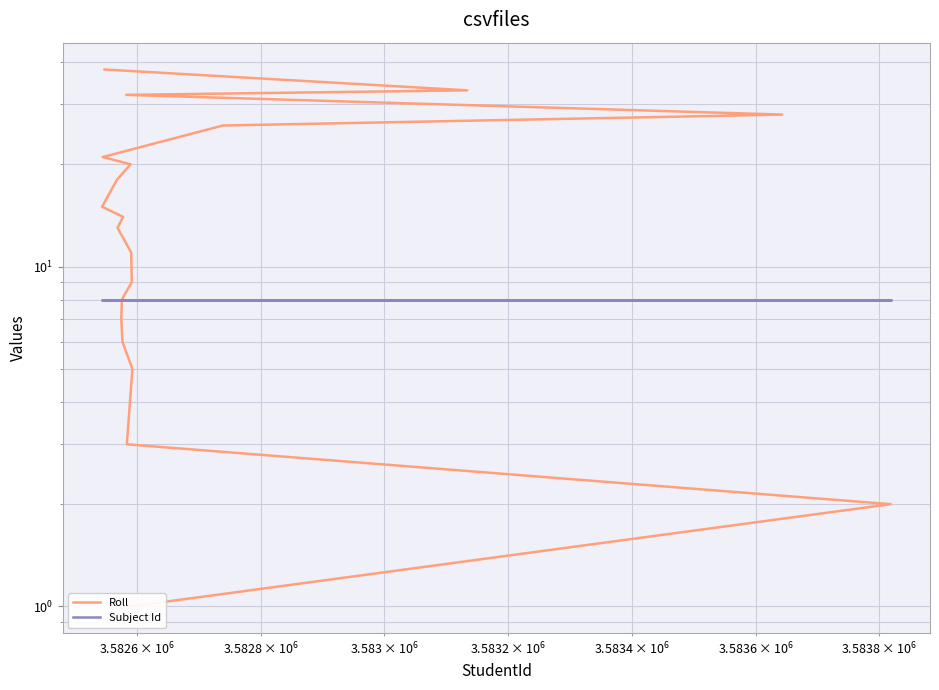

Reading left to right, what are all the values shown in this chart?

Roll: 1	2	3	5	6	7	8	9	11	13	14	15	18	20	21	26	28	32	33	38
Subject Id: 8	8	8	8	8	8	8	8	8	8	8	8	8	8	8	8	8	8	8	8